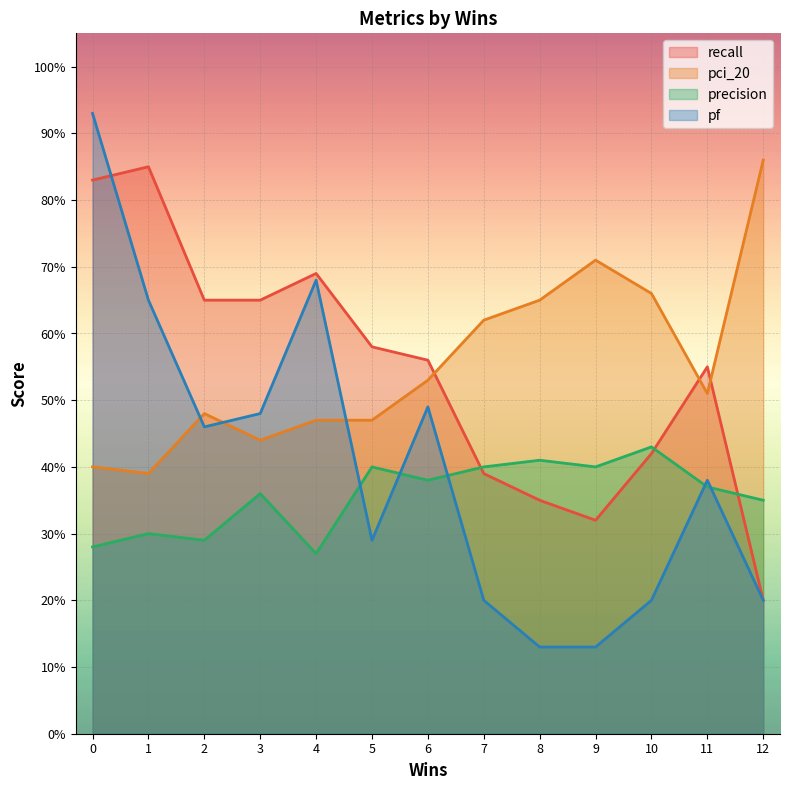

Rank the series at 5 from highest to lowest value.

recall, pci_20, precision, pf